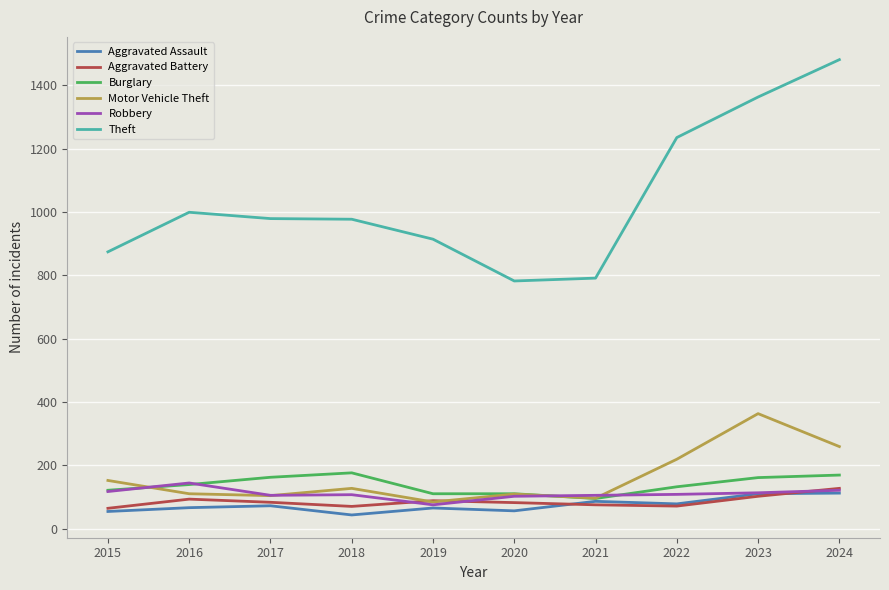

True or false: Robbery has more than 1 interior local peaks.

True